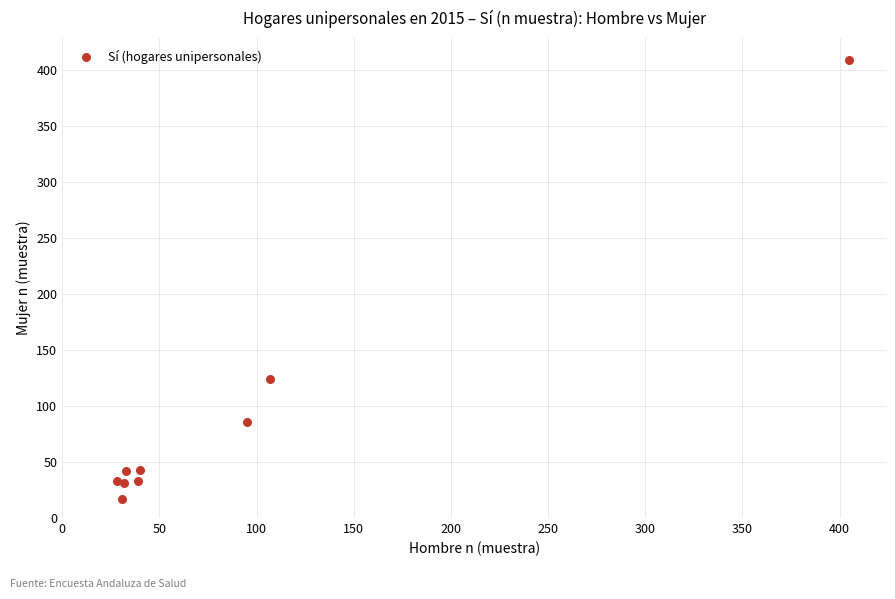

What Y value in the scatter plot is closest to 213?

124